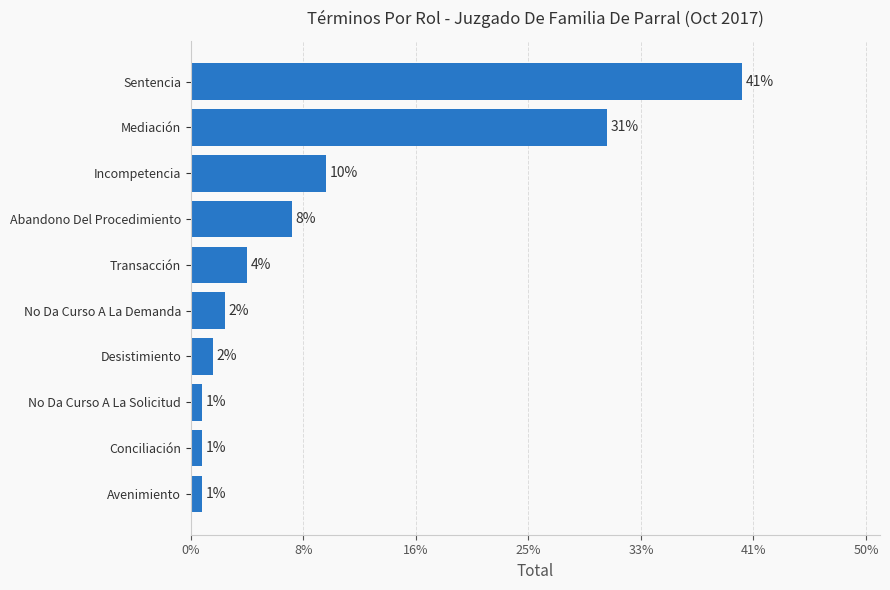

Where is the data nearest to the value 25?

Mediación